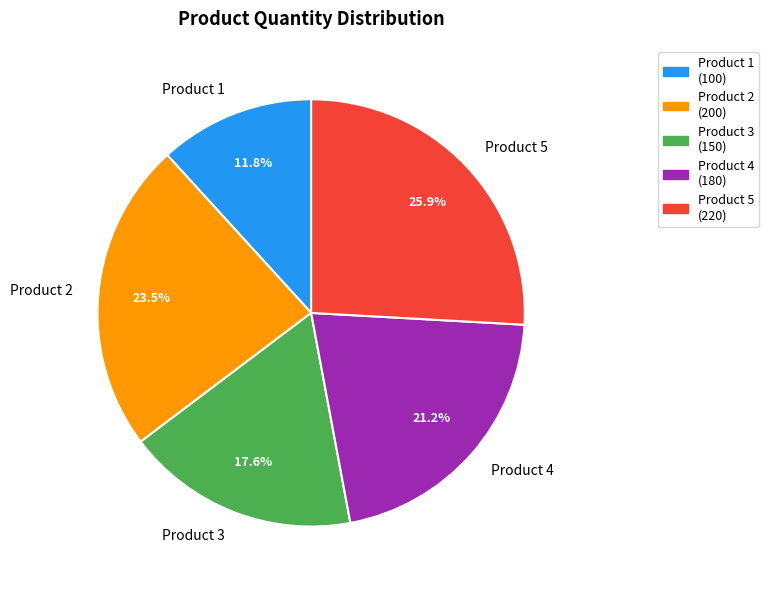

Which slice is the smallest?

Product 1